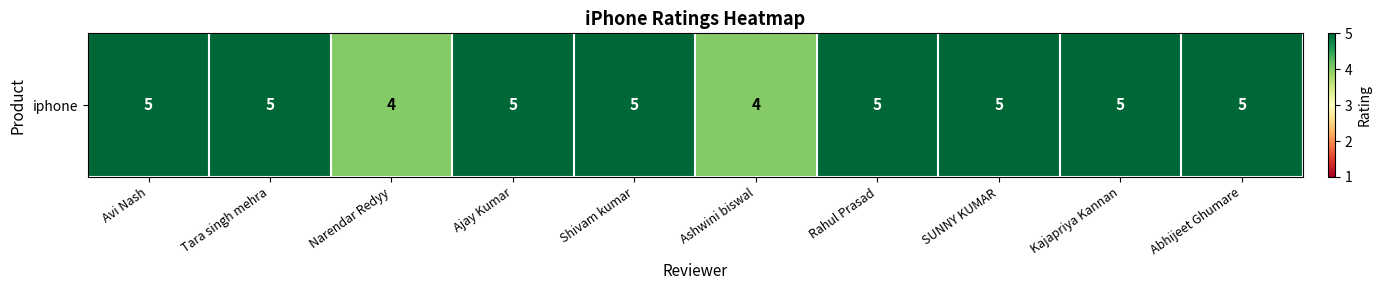

True or false: the data shows 1 at SUNNY KUMAR.

False